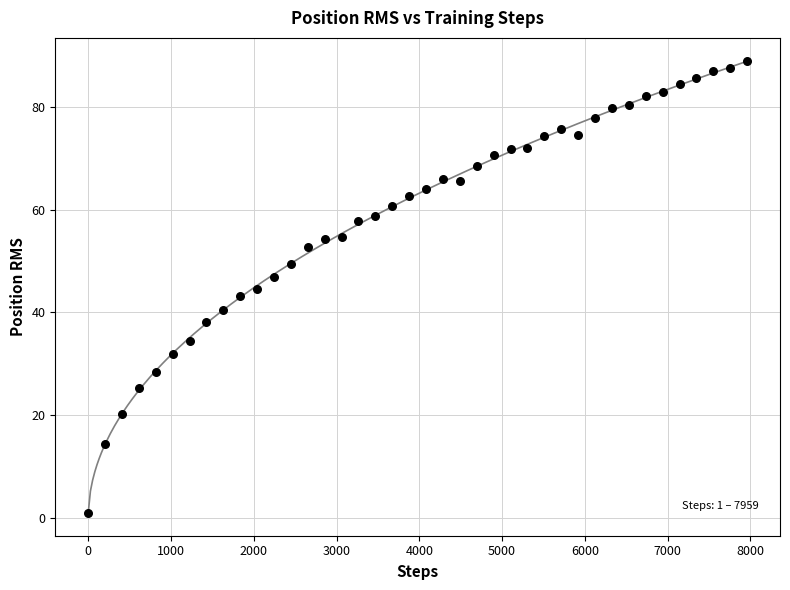

What is the range of X values (max minus min)?

7958.0